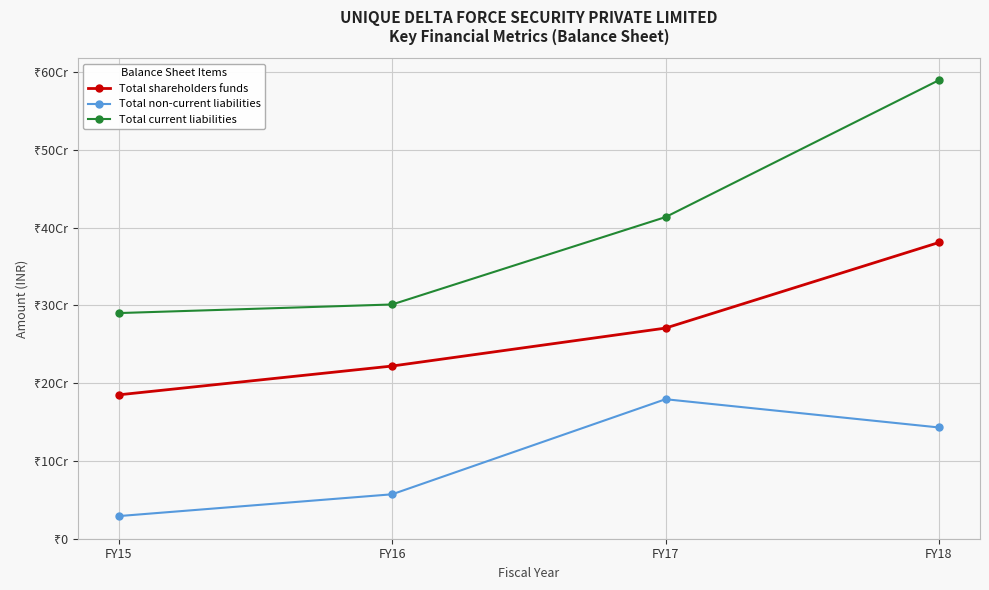

What are all the series names shown in the legend?

Total shareholders funds, Total non-current liabilities, Total current liabilities